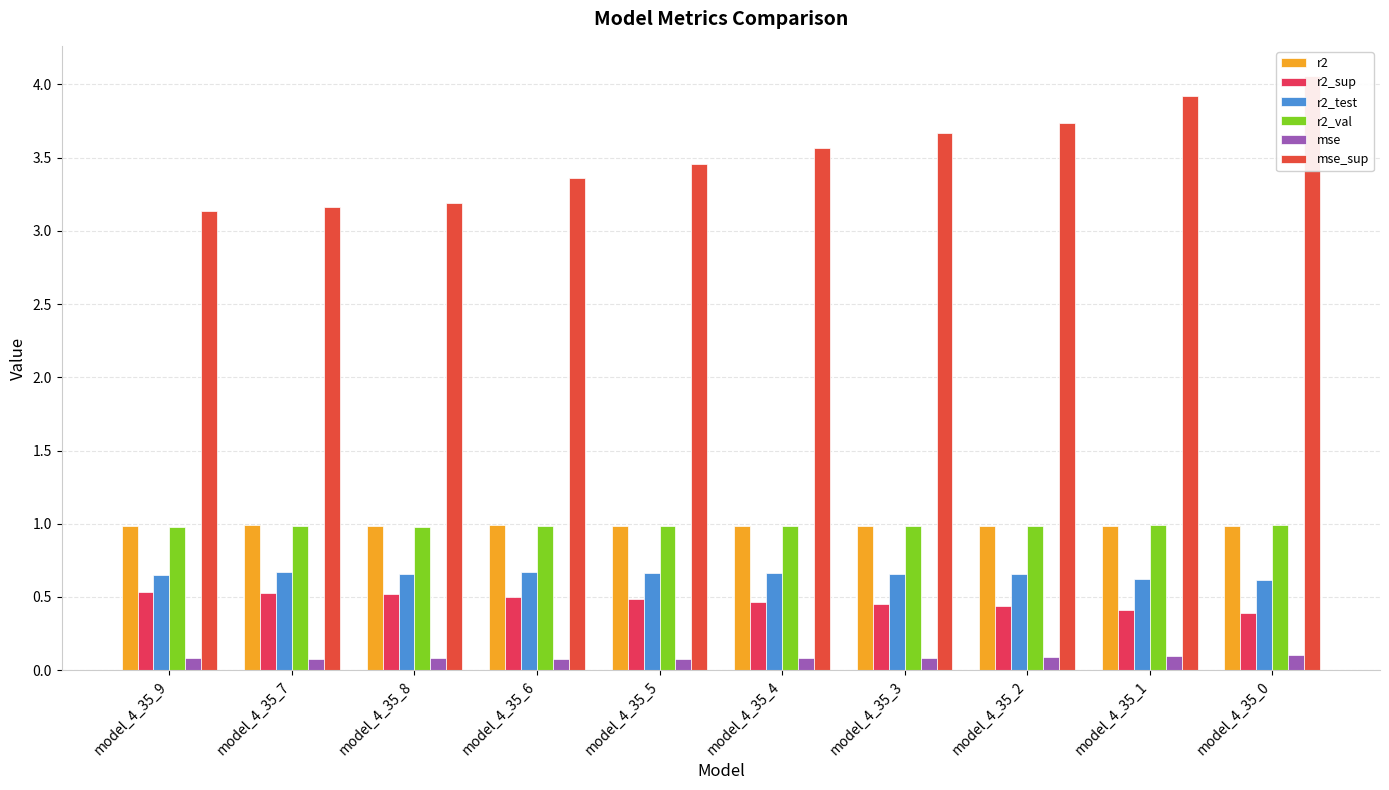

What is the difference between the highest and lowest values at model_4_35_1?

3.8